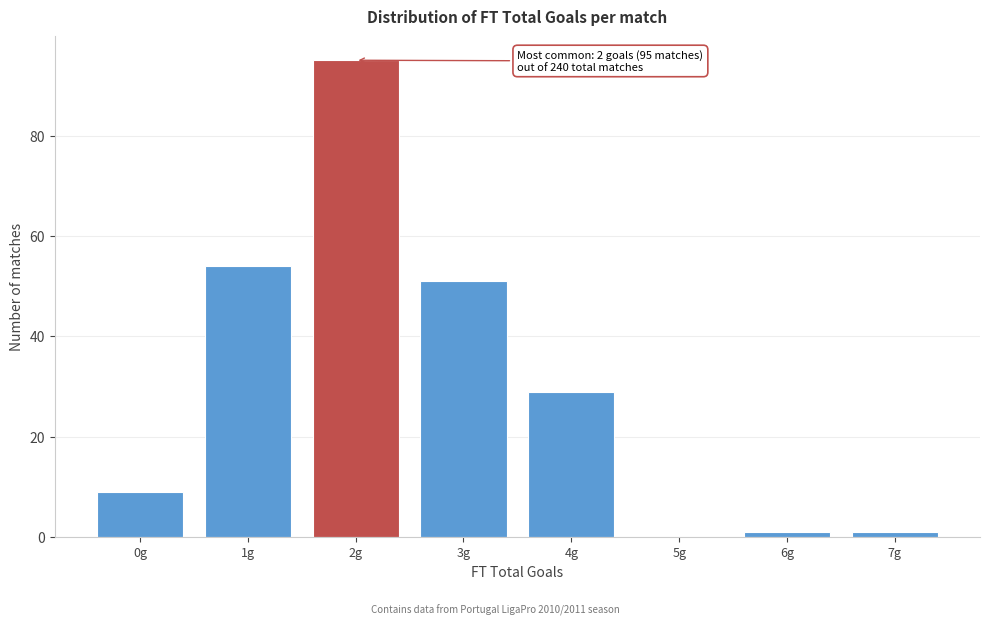

Reading right to left, list all the values displayed in this chart.

7g=1	6g=1	5g=0	4g=29	3g=51	2g=95	1g=54	0g=9